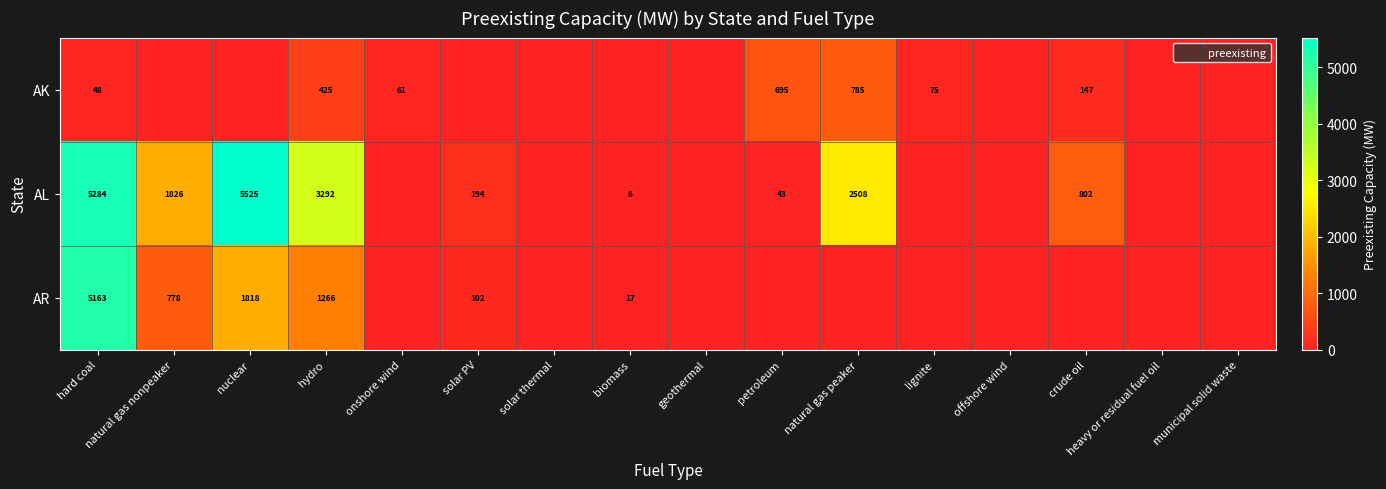

Rank the categories by AK value from lowest to highest.

natural gas nonpeaker, nuclear, solar PV, solar thermal, biomass, geothermal, offshore wind, heavy or residual fuel oil, municipal solid waste, hard coal, onshore wind, lignite, crude oil, hydro, petroleum, natural gas peaker